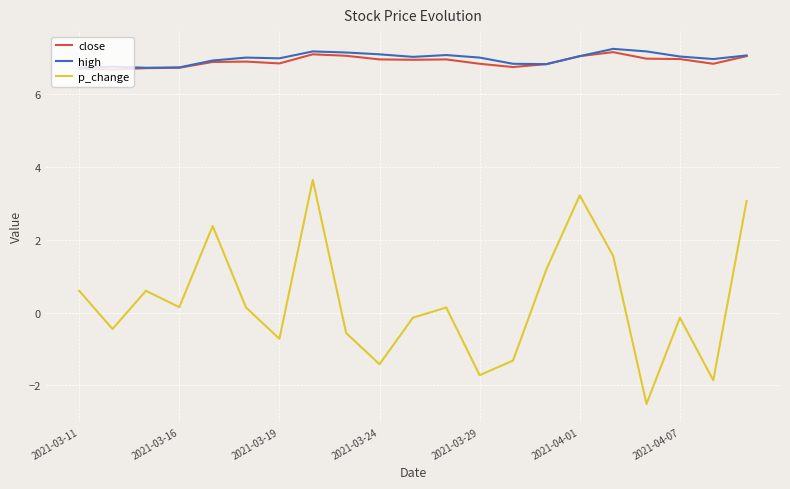

What are all the series names shown in the legend?

close, high, p_change